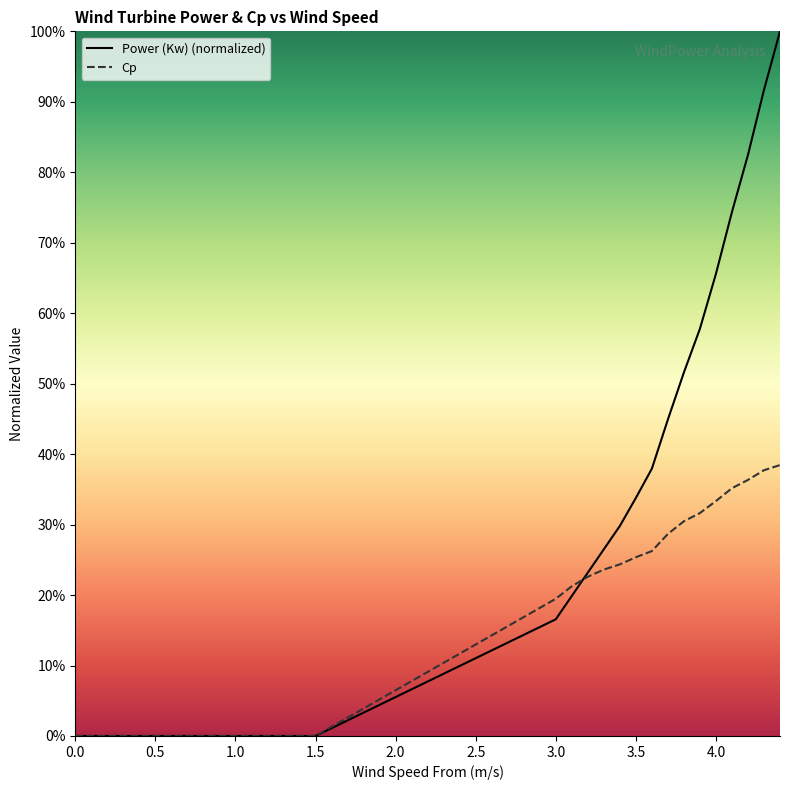

What position from the right is 1.5?

16